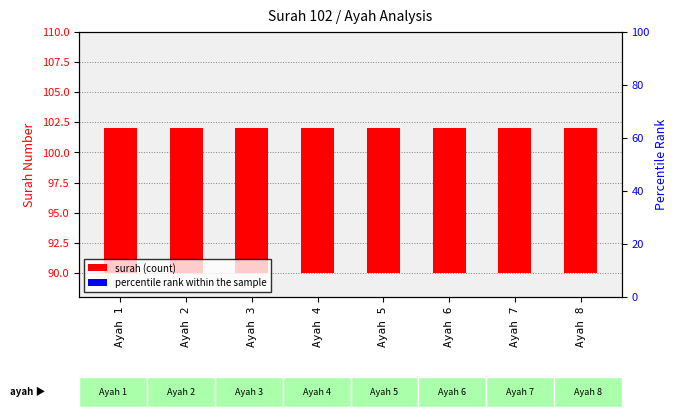

Rank the series by their average value, from lowest to highest.

percentile rank, surah (count)